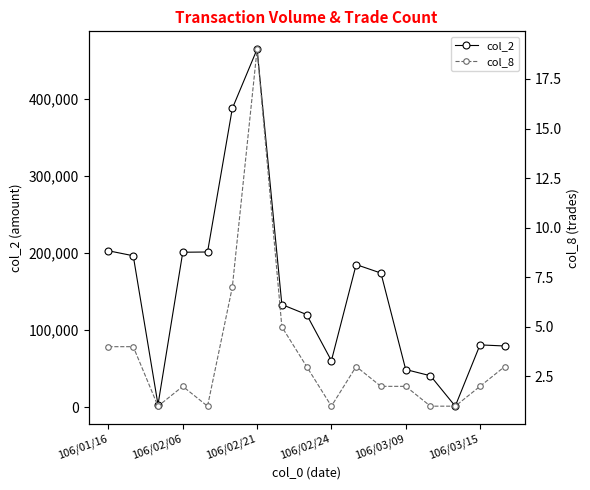

Which category has the highest value in the col_2 series?

106/02/21